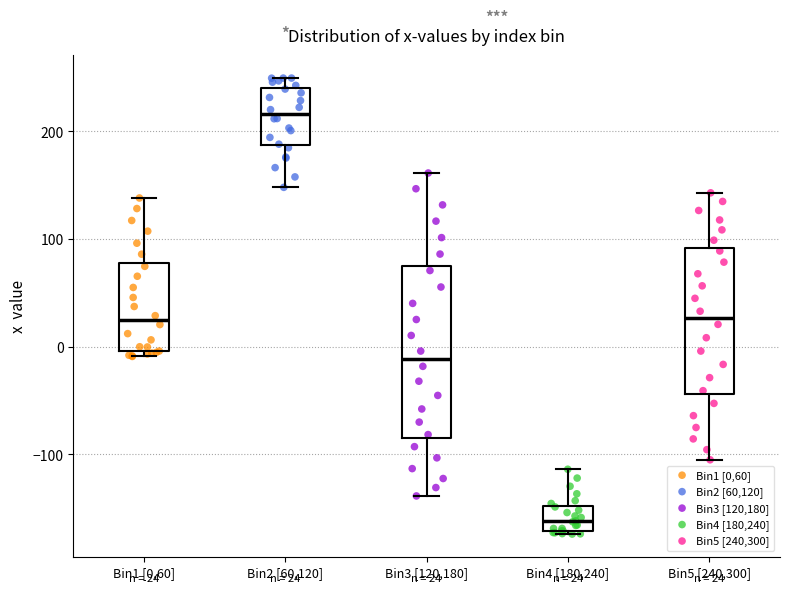

Which box has the highest median line?

Bin2 [60,120]